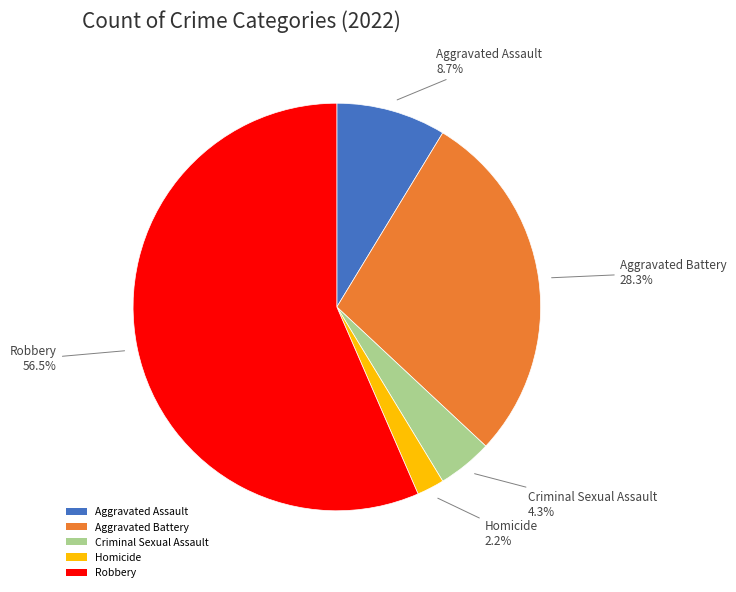

True or false: Homicide accounts for 11% of the total.

False